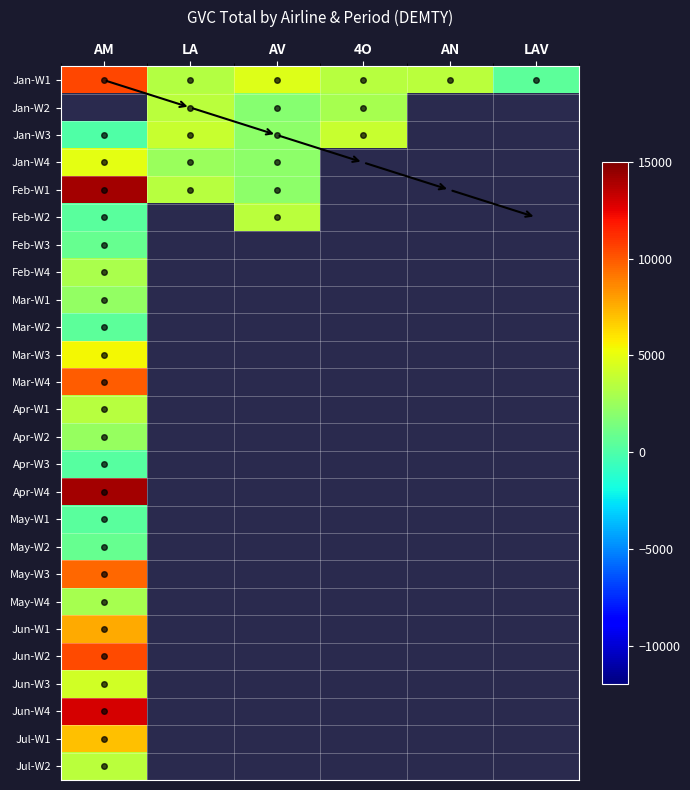

What is the minimum value shown in the chart?

95.0